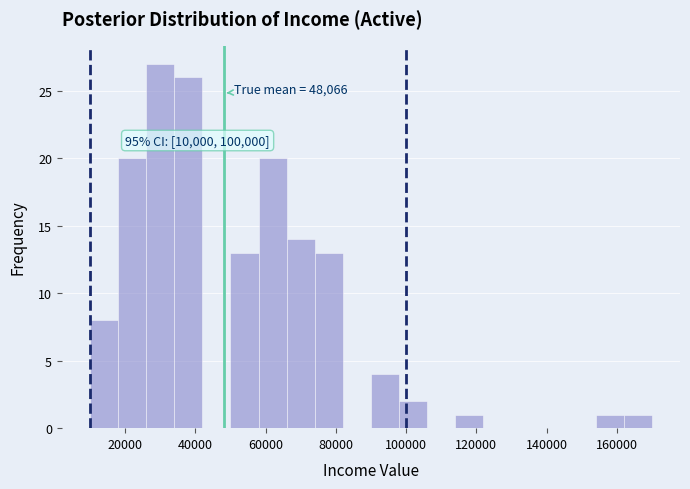

Over which range of the x-axis is the bar tallest?

26000 to 34000